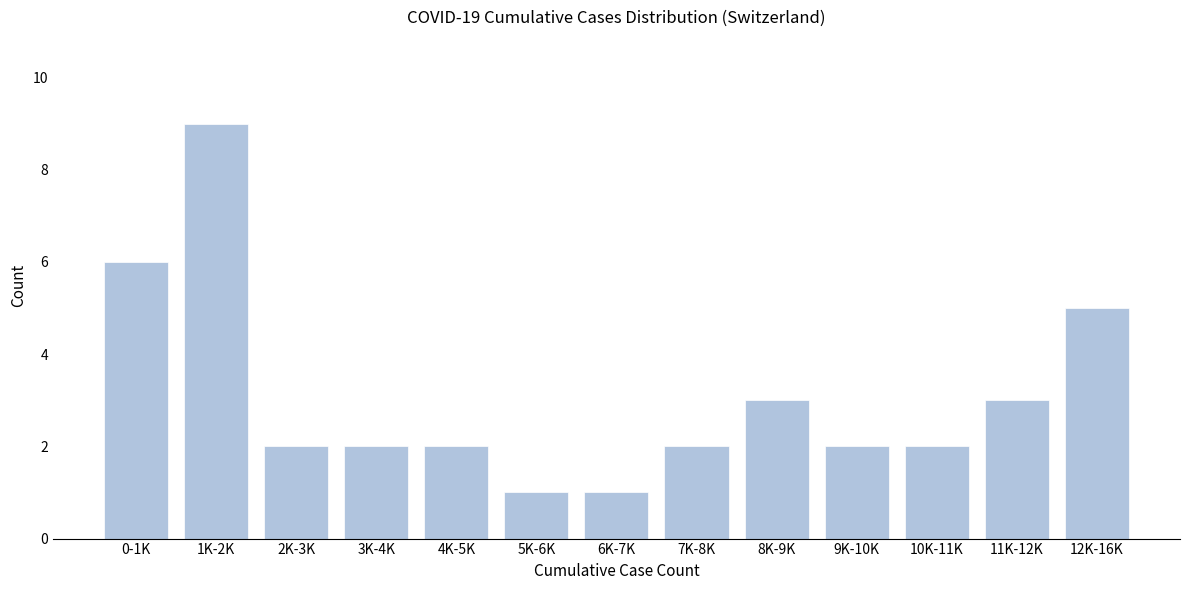

Reading left to right, transcribe all the data shown in this chart.

0-1K=6	1K-2K=9	2K-3K=2	3K-4K=2	4K-5K=2	5K-6K=1	6K-7K=1	7K-8K=2	8K-9K=3	9K-10K=2	10K-11K=2	11K-12K=3	12K-16K=5